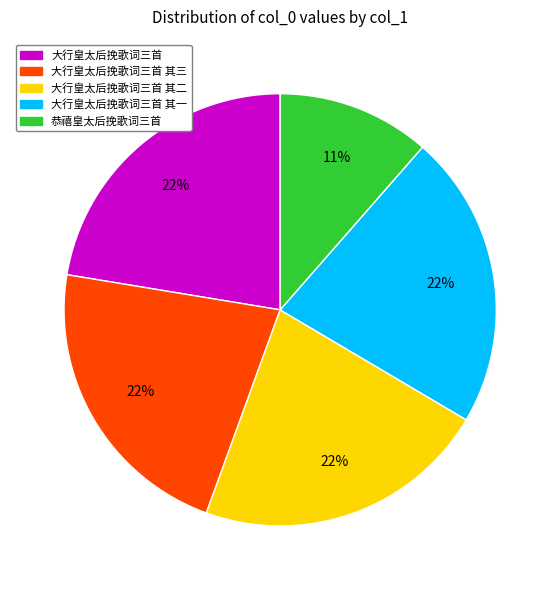

Count the number of slices in the pie.

5